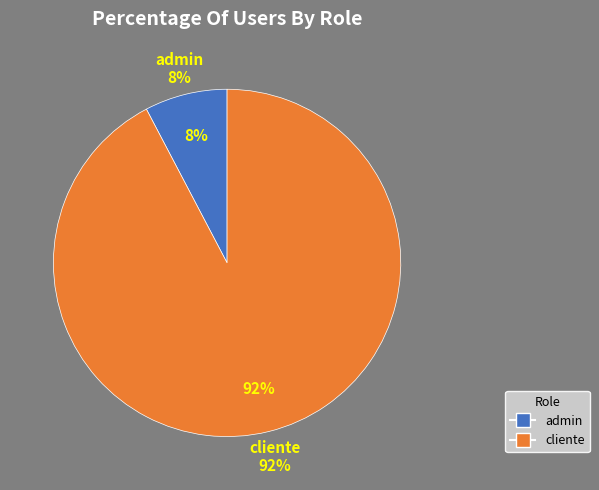

Which category has the smallest portion of the pie?

admin